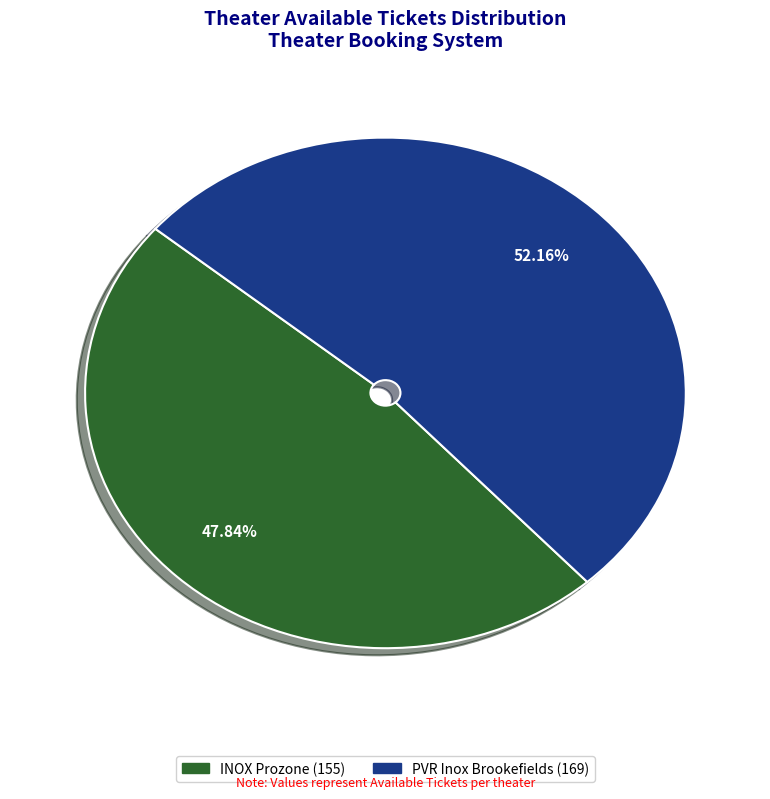

Is there a majority slice in this chart?

Yes